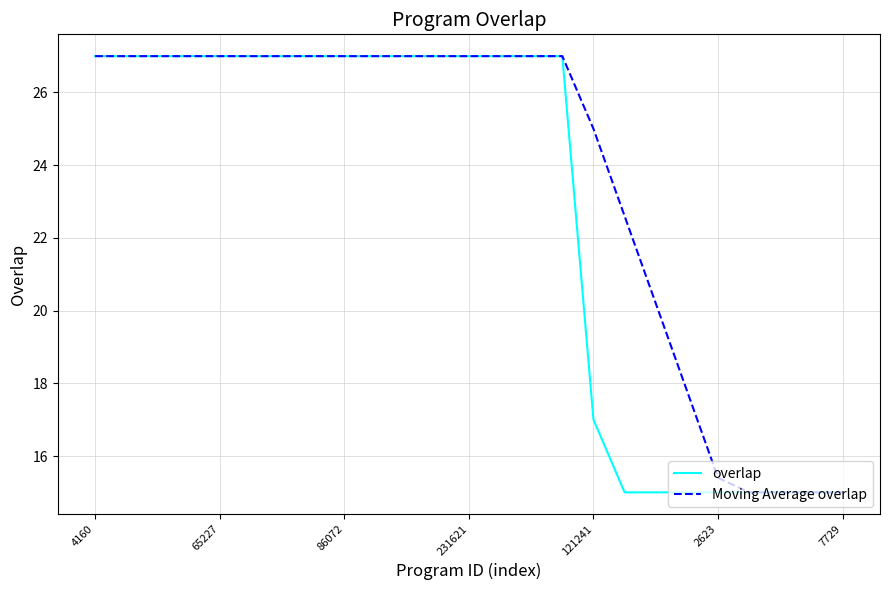

What is the greatest value displayed?

27.0